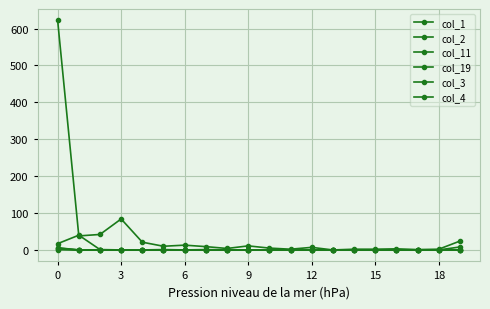

Count the number of data series in this chart.

6